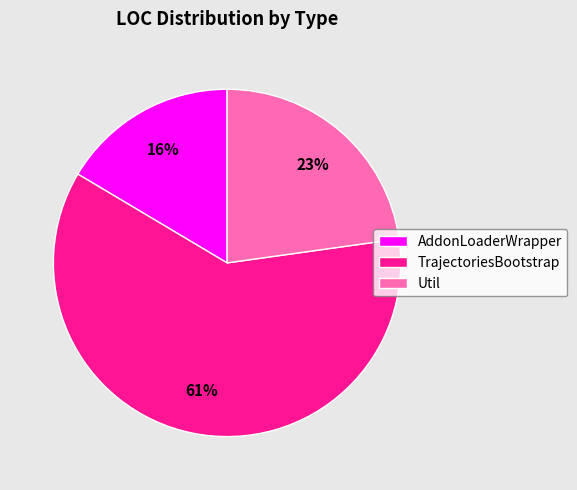

What is the smallest slice in the pie chart?

AddonLoaderWrapper